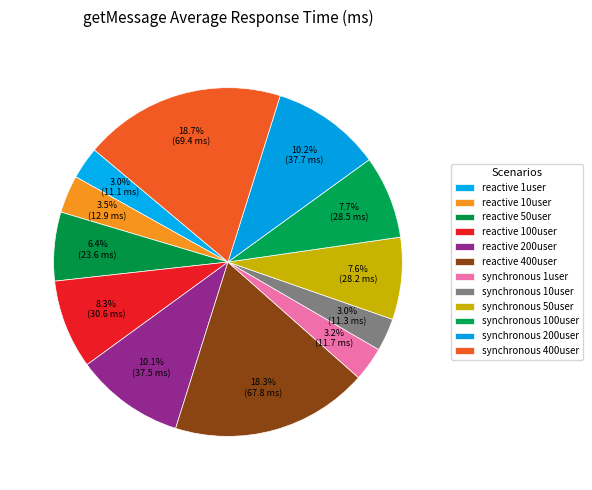

True or false: synchronous 200user accounts for 10% of the total.

True